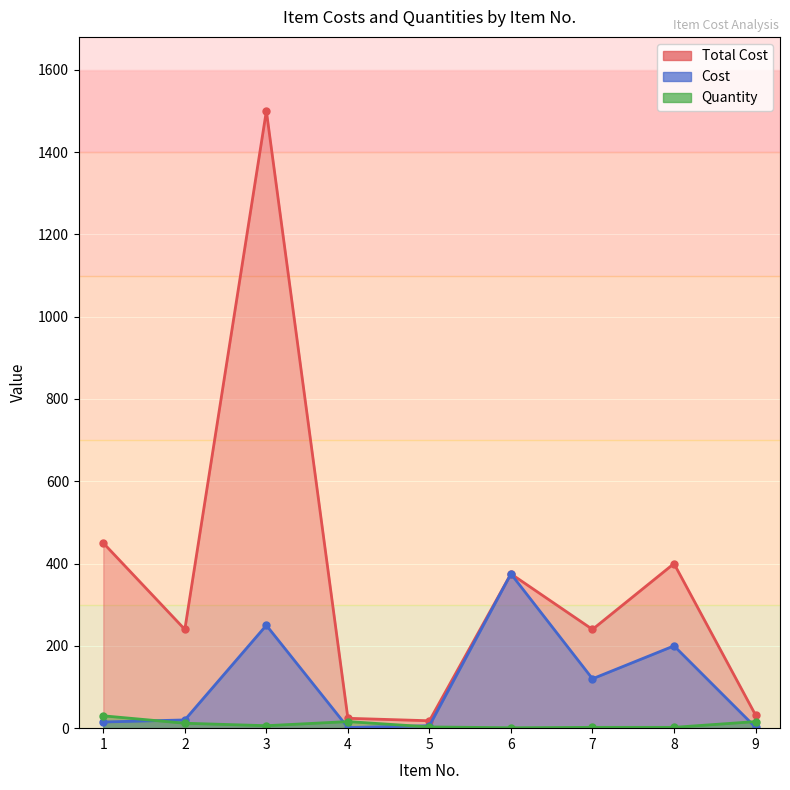

What is the maximum value for Quantity?

30.0